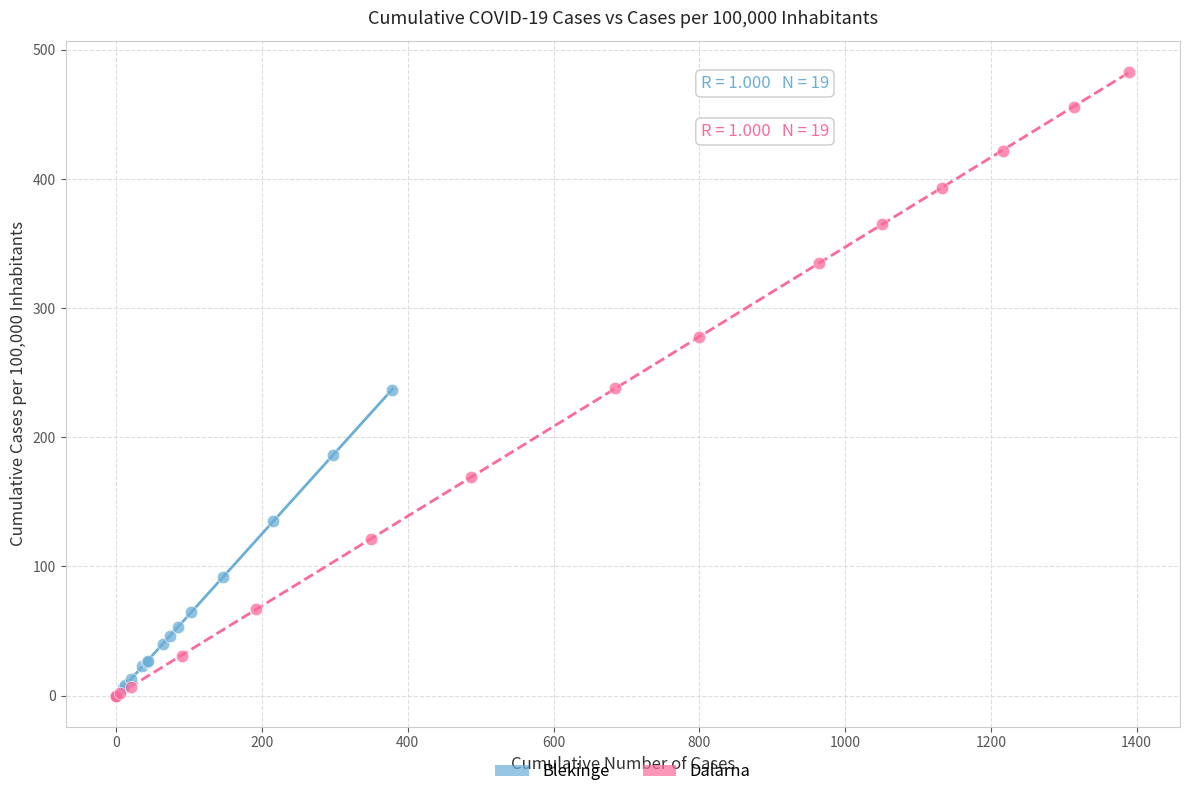

Which series reaches the maximum Y coordinate?

Dalarna